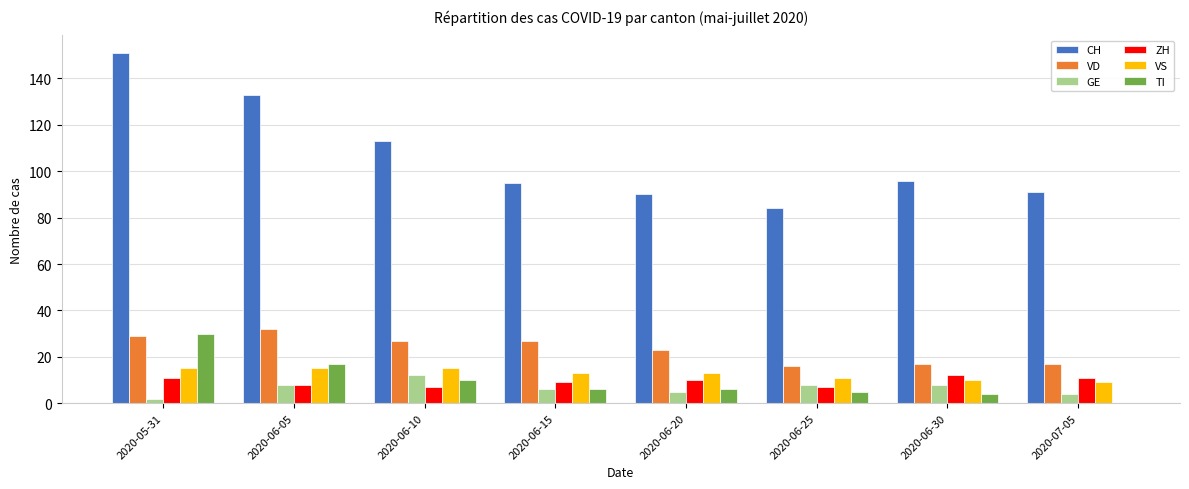

Is the value of TI at 2020-05-31 greater than the value of VS at 2020-06-10?

Yes